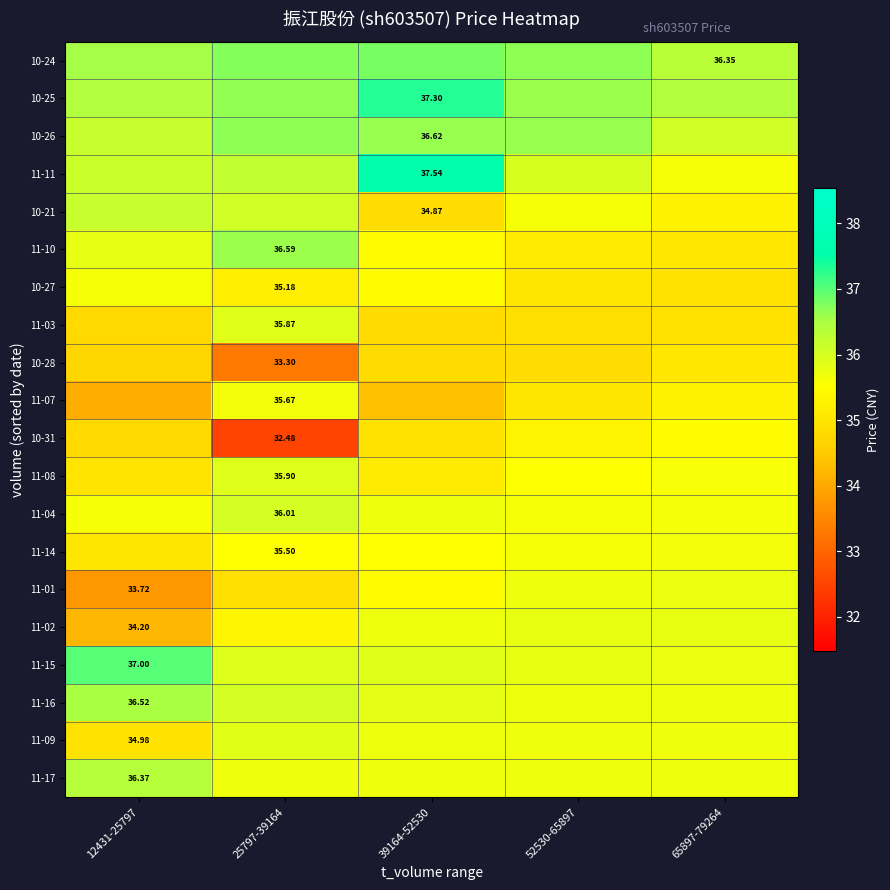

At which category does the chart reach its peak across all series?

39164-52530